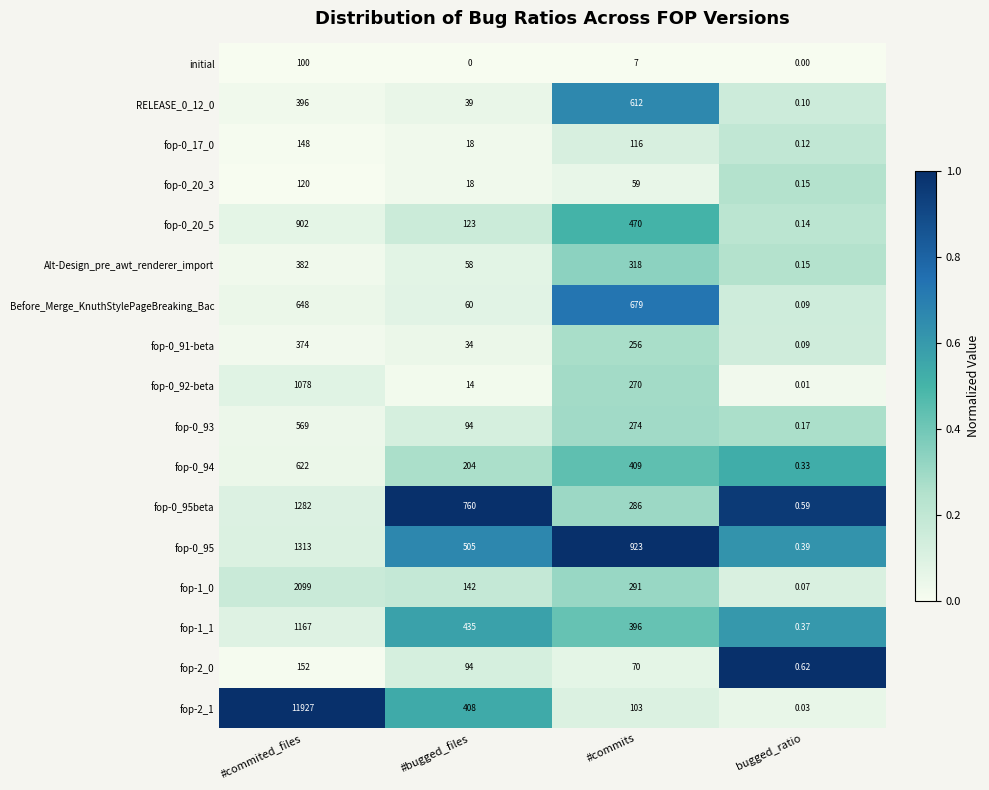

Rank the categories by fop-0_95beta value from highest to lowest.

#commited_files, #bugged_files, #commits, bugged_ratio